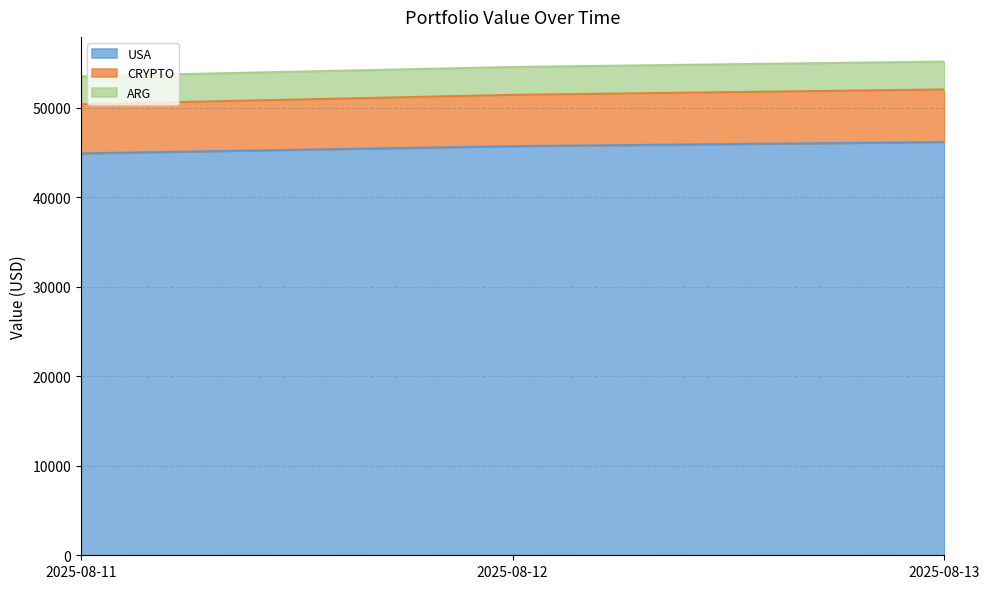

What is the total value across all series at 2025-08-12?

54528.1